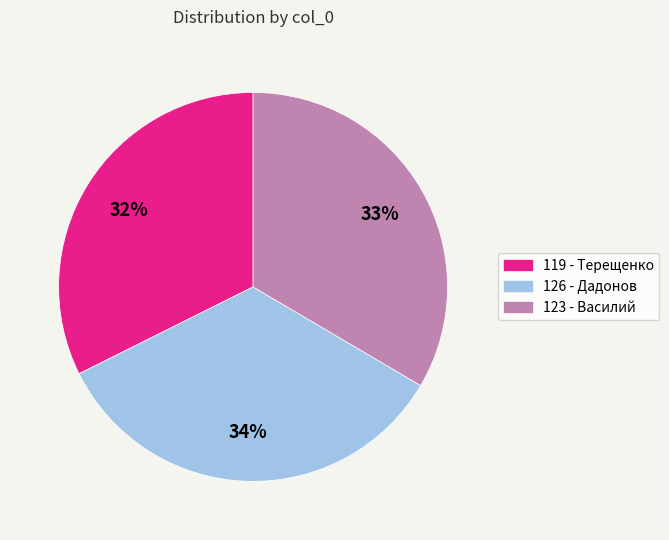

Does 119 account for over 50% of the chart?

No